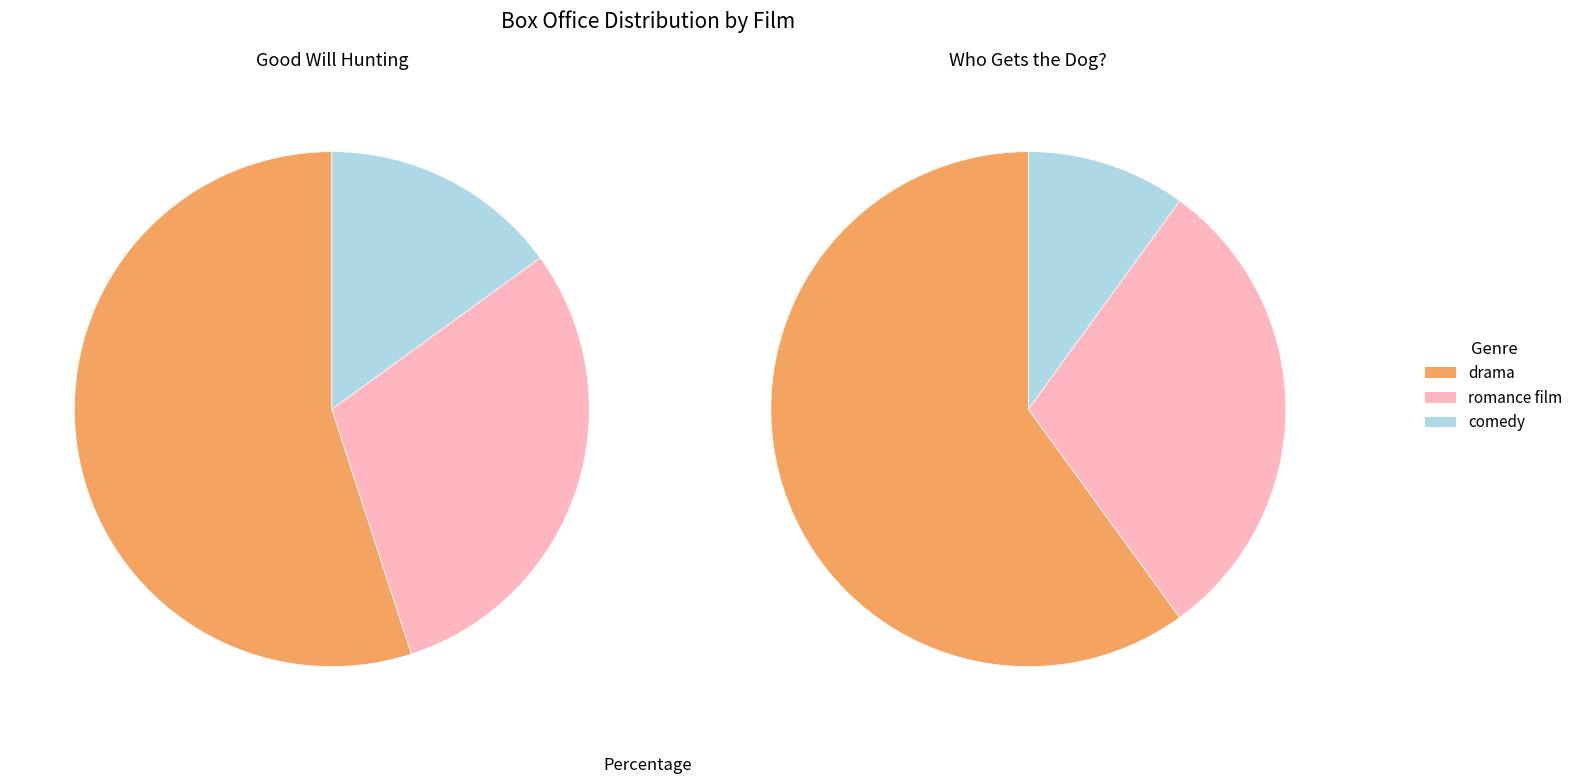

To the nearest percent, what portion does Good Will Hunting represent?

100%